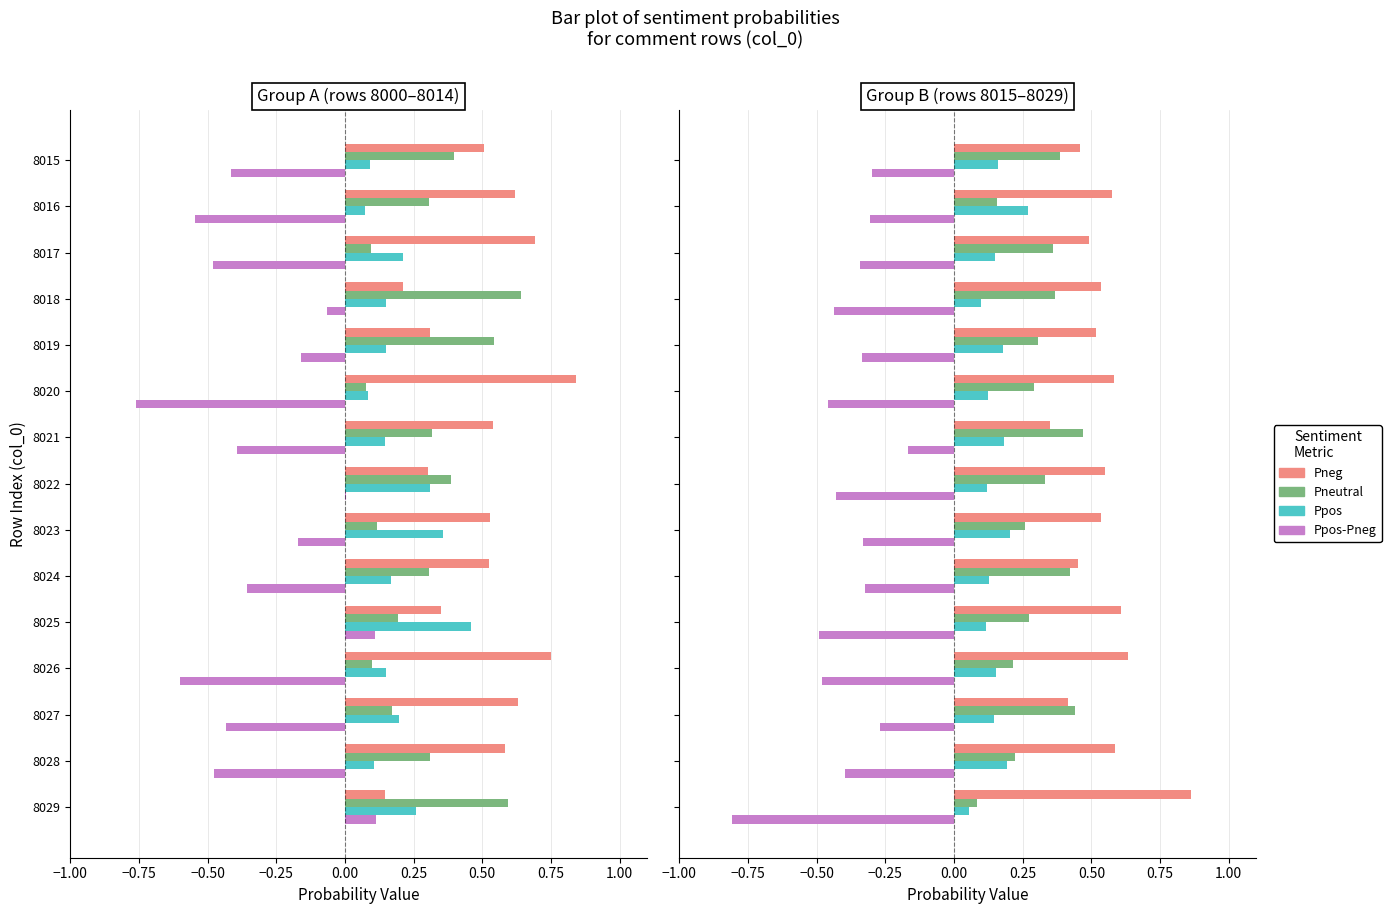

List the series in order of their overall mean, lowest first.

Ppos-Pneg, Ppos, Pneutral, Pneg